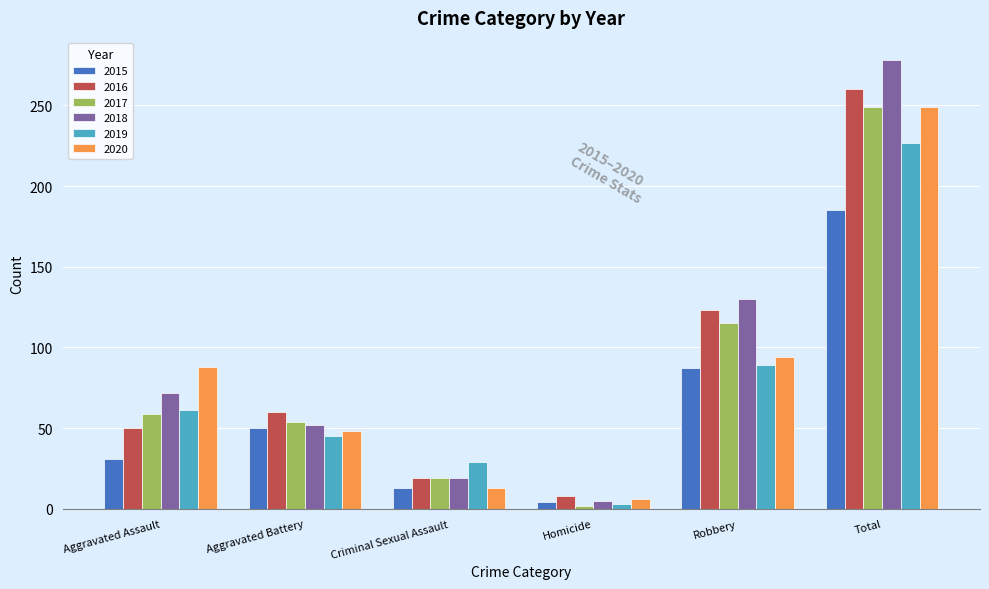

What is the lowest value of the 2016 series?

8